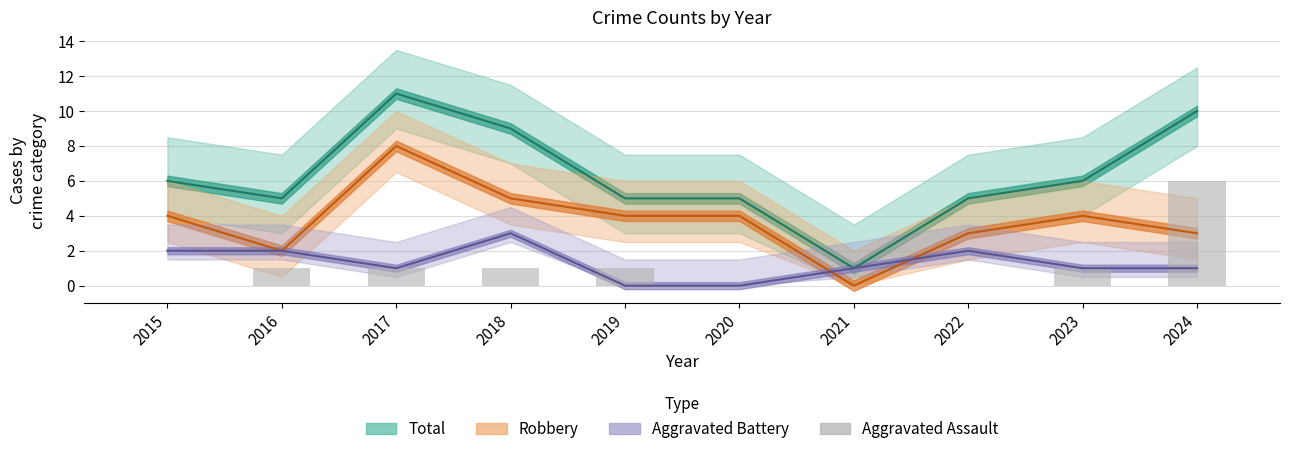

Which series changed the most between 2019 and 2022?

Aggravated Battery